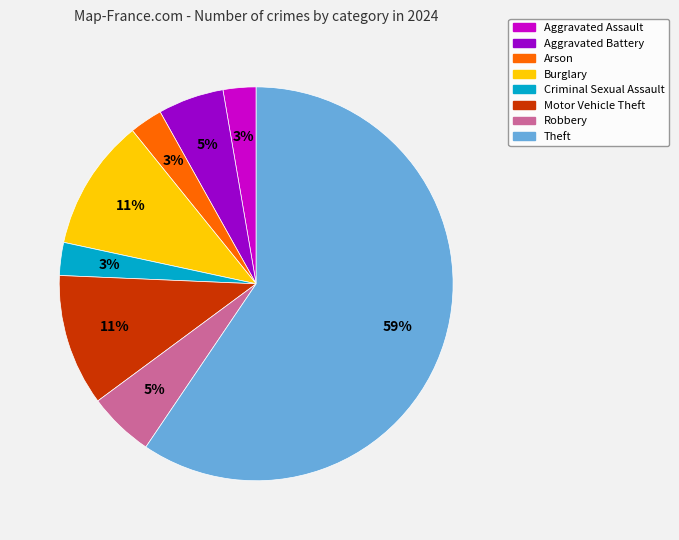

Is it true that Theft is 59% of the pie?

True